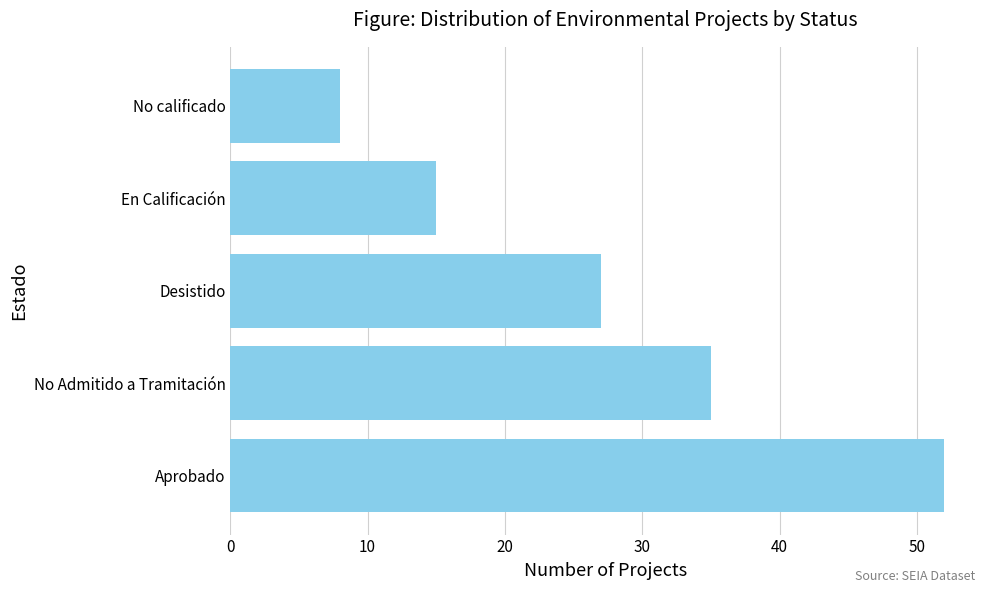

What is the average value?

27